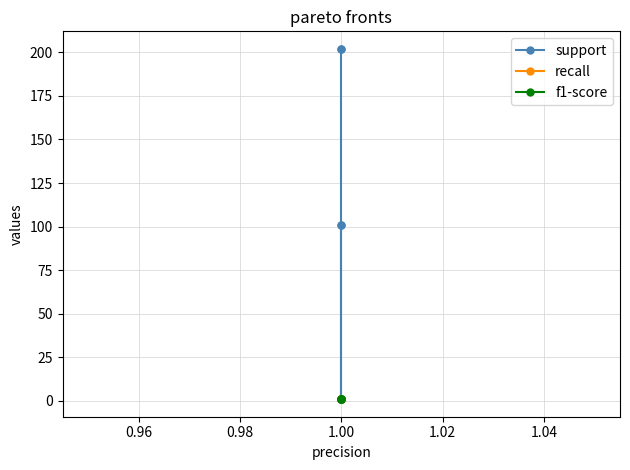

Reading left to right, list all the values displayed in this chart.

support: 101	101	1	202	202
recall: 1	1	1	1	1
f1-score: 1	1	1	1	1